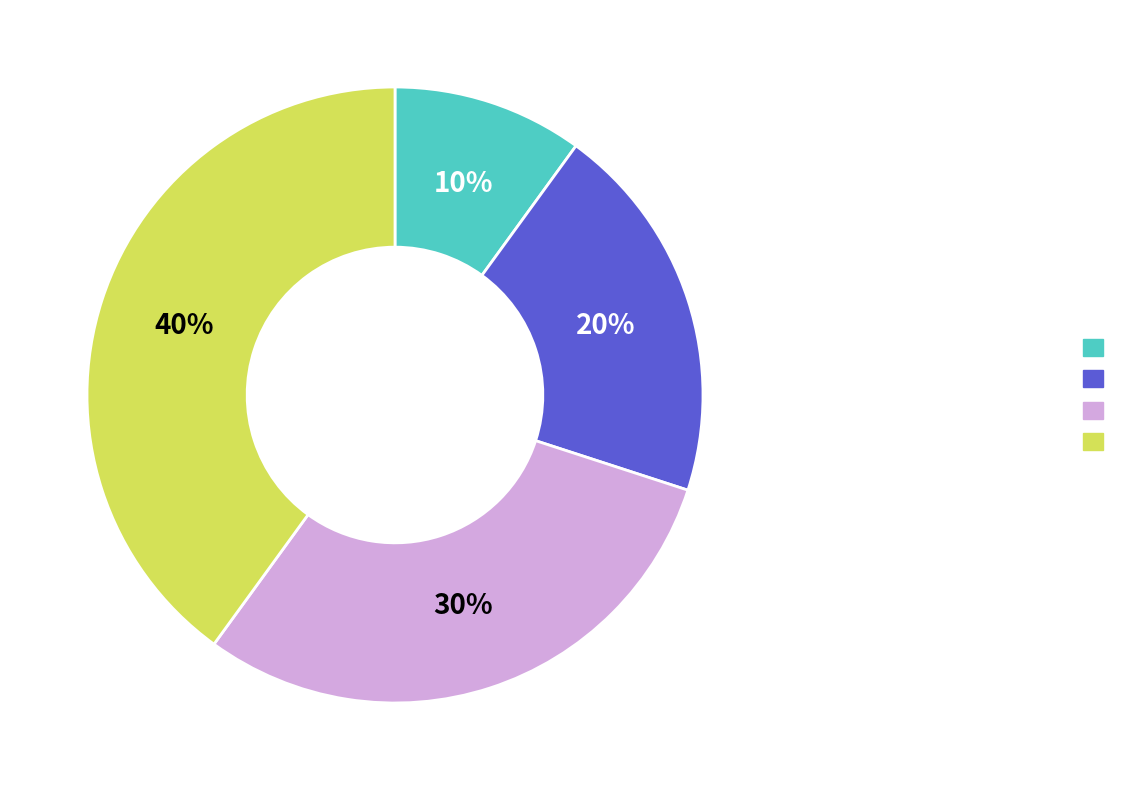

To the nearest percent, what is the average slice percentage?

25%